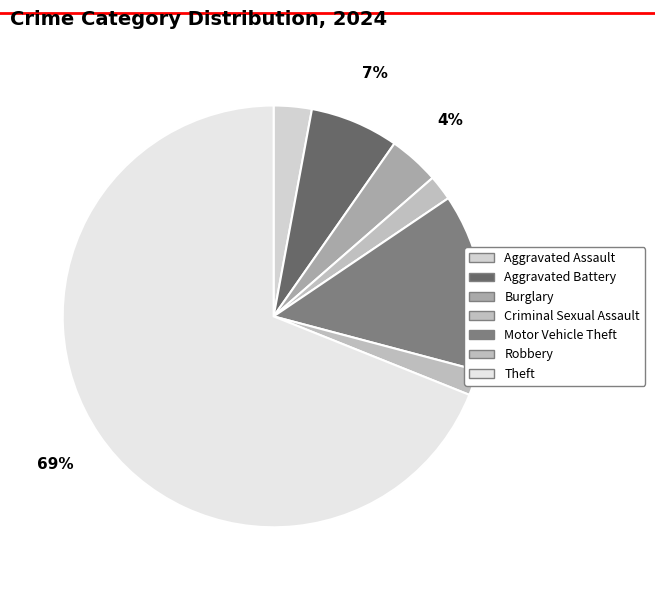

Is the sum of Motor Vehicle Theft and Aggravated Assault greater than half?

No